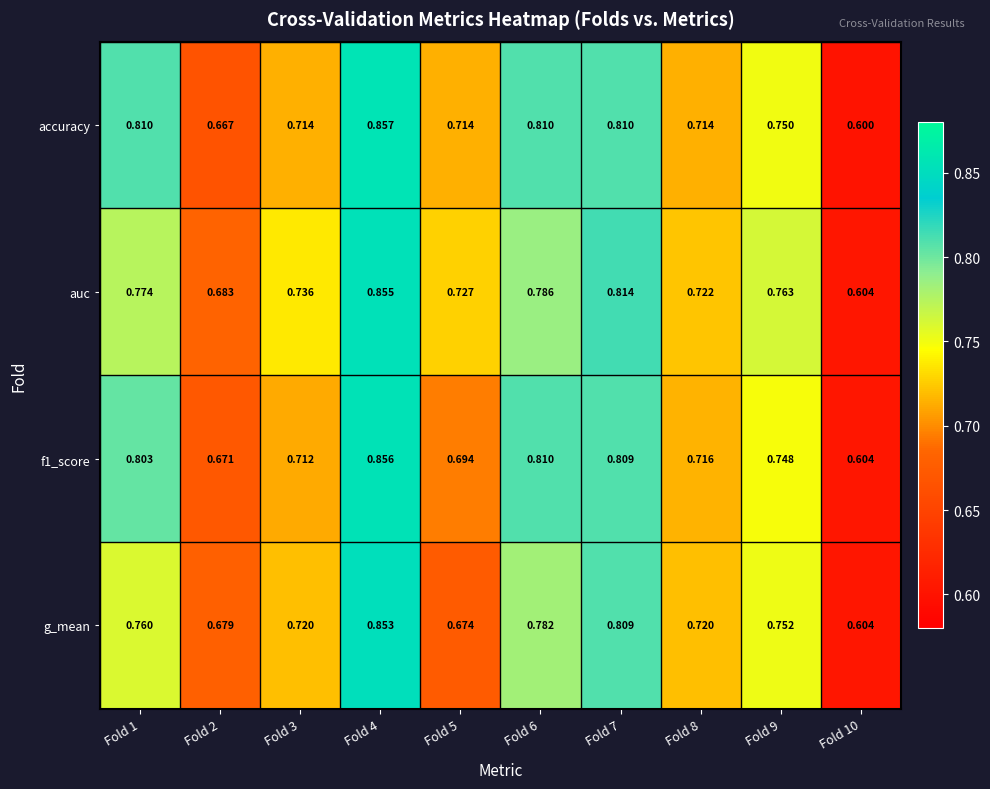

List the series in order of their peak value, highest first.

accuracy, f1_score, auc, g_mean